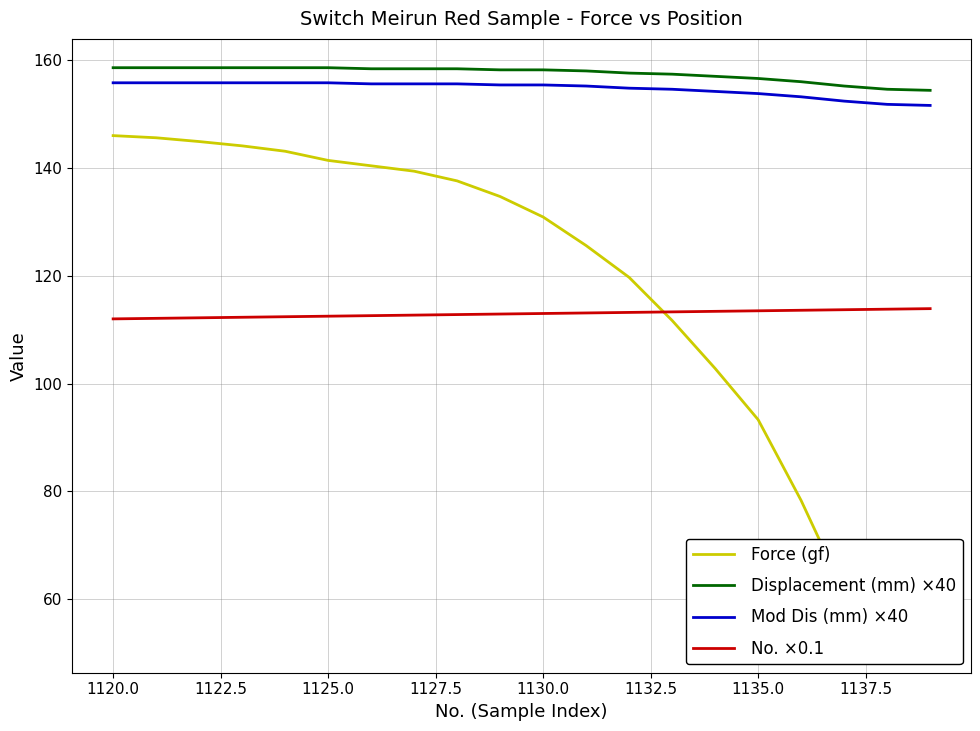

True or false: Mod Dis (mm) ×40 and No. ×0.1 cross at least once.

False